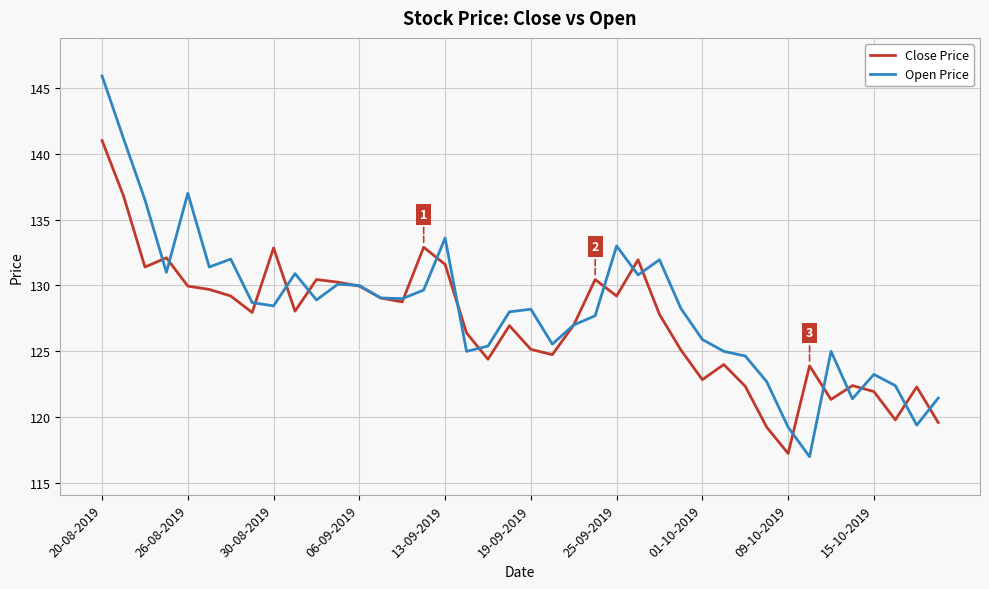

After their last crossing, which series has the higher values: Open Price or Close Price?

Open Price